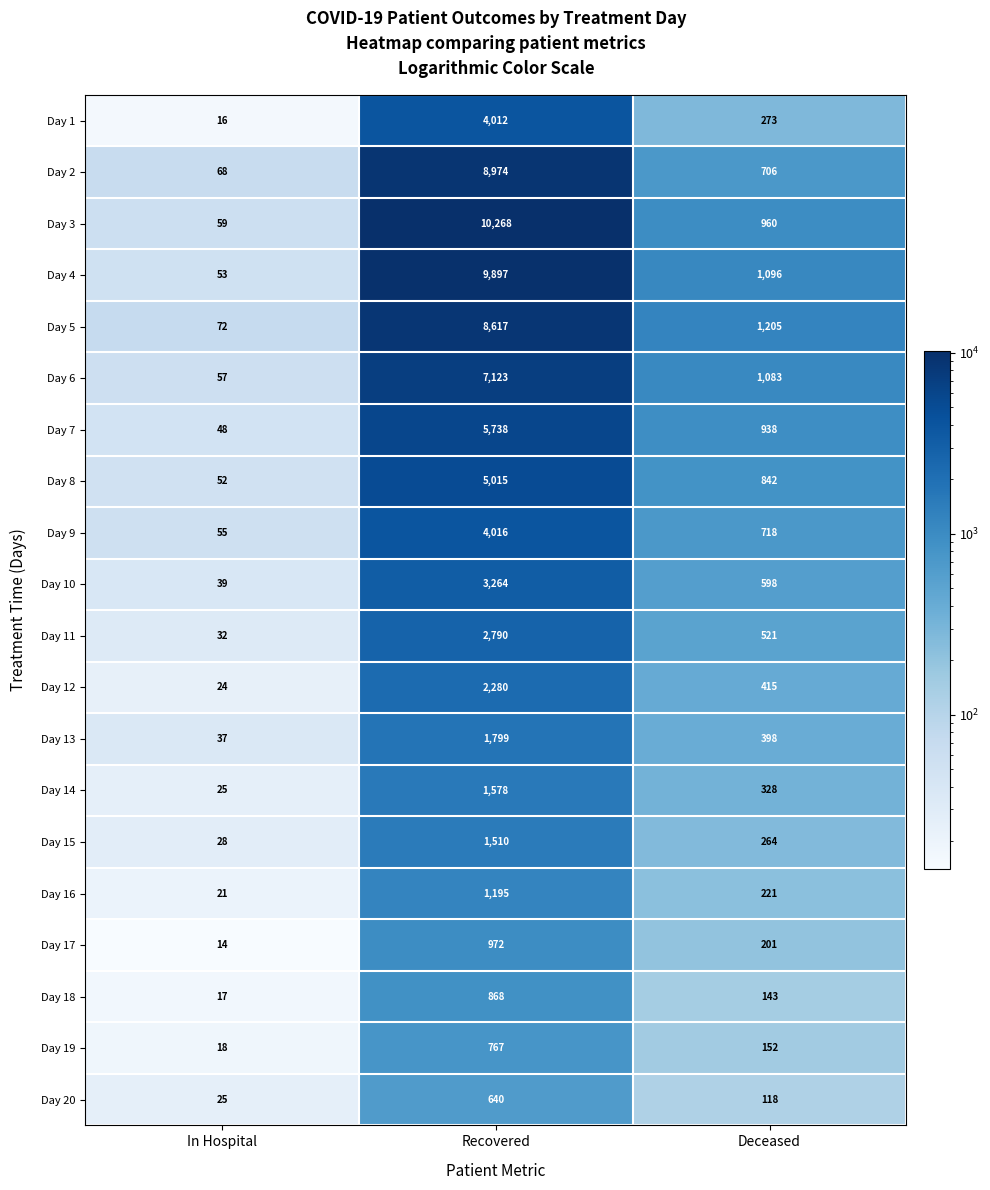

At which category does the chart reach its peak across all series?

Recovered